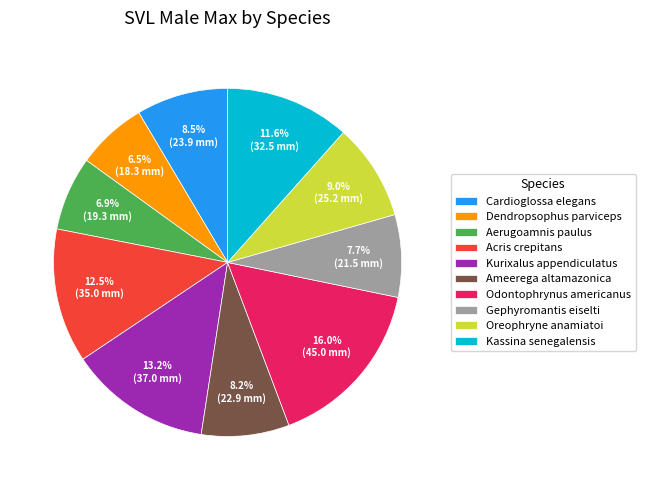

Which has a higher value, Gephyromantis eiselti or Acris crepitans?

Acris crepitans